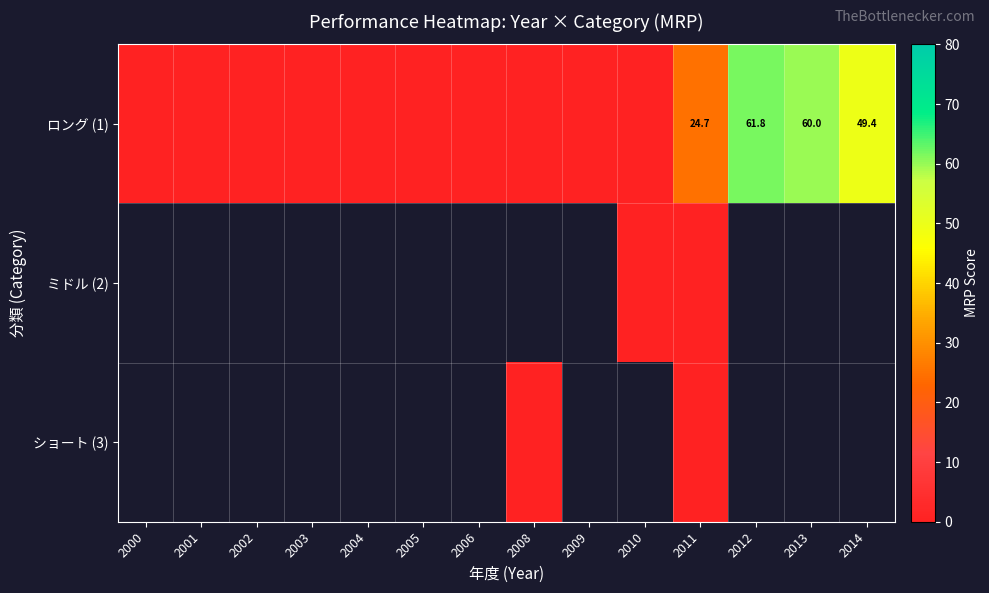

True or false: ロング (1) has a value of 61.8 at 2012.

True